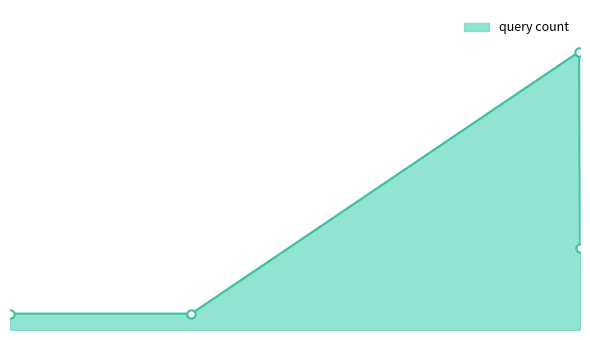

What is the label of the 2nd point from the left?

2019-10-23 13:58:00